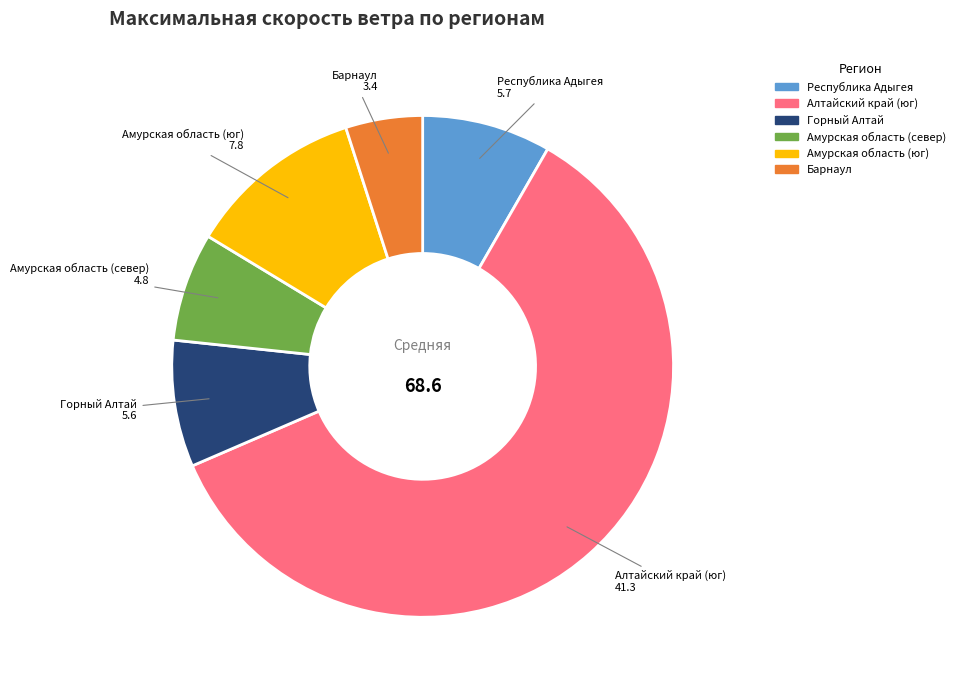

Is there any slice that represents more than half of the pie?

Yes